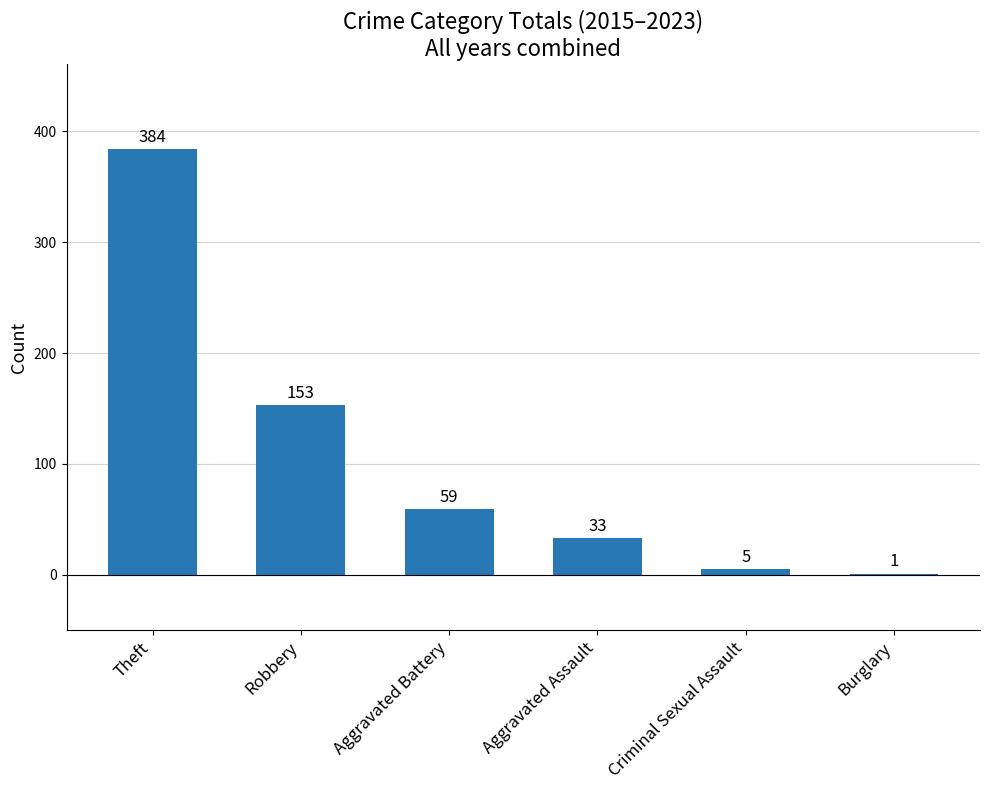

Is it true that the value at Criminal Sexual Assault is 5?

True